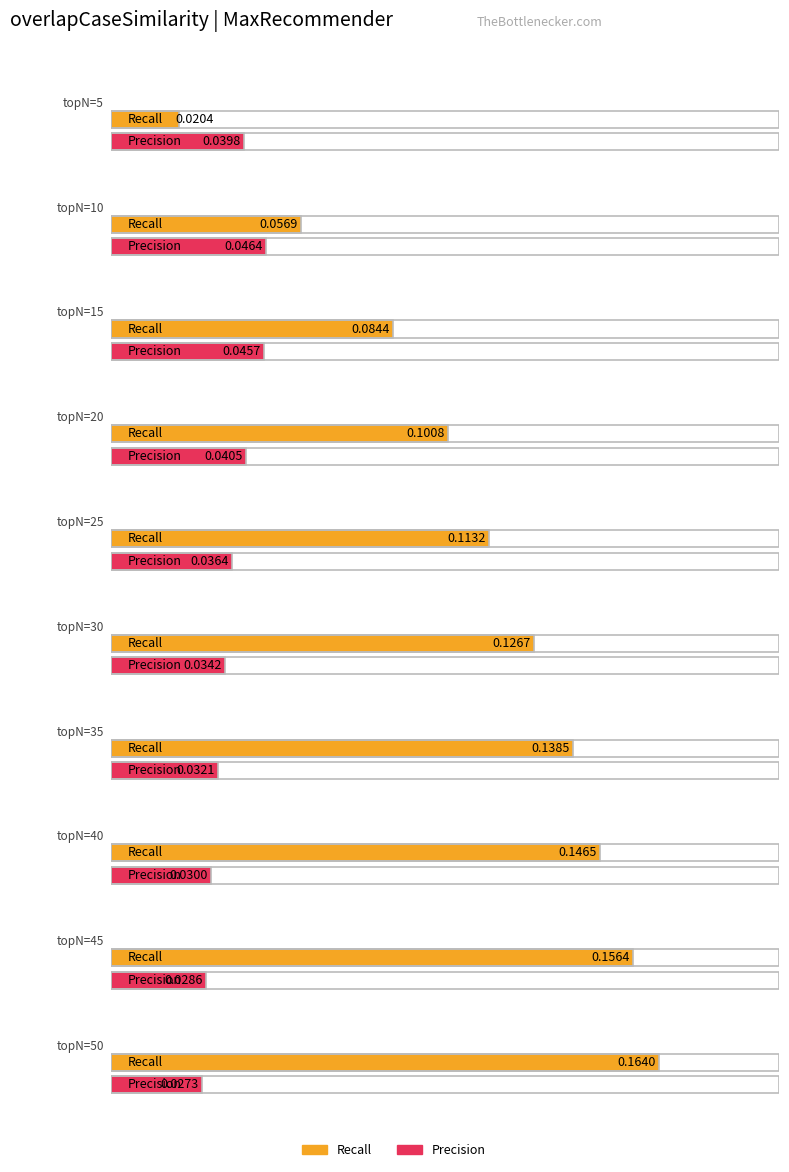

Reading right to left, list all the values displayed in this chart.

Recall: 0.2	0.2	0.1	0.1	0.1	0.1	0.1	0.1	0.1	0.0
Precision: 0.0	0.0	0.0	0.0	0.0	0.0	0.0	0.0	0.0	0.0